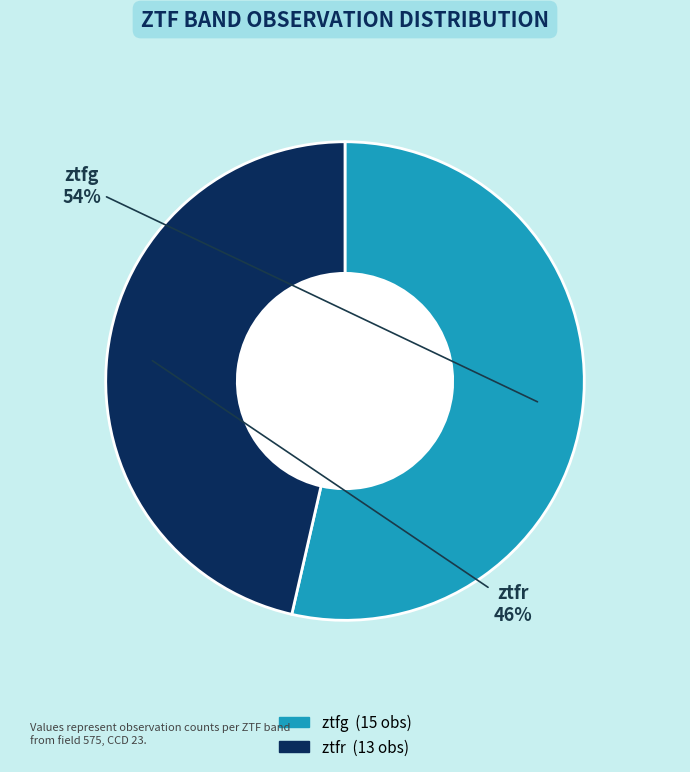

What percentage is the ztfg slice, to the nearest percent?

54%